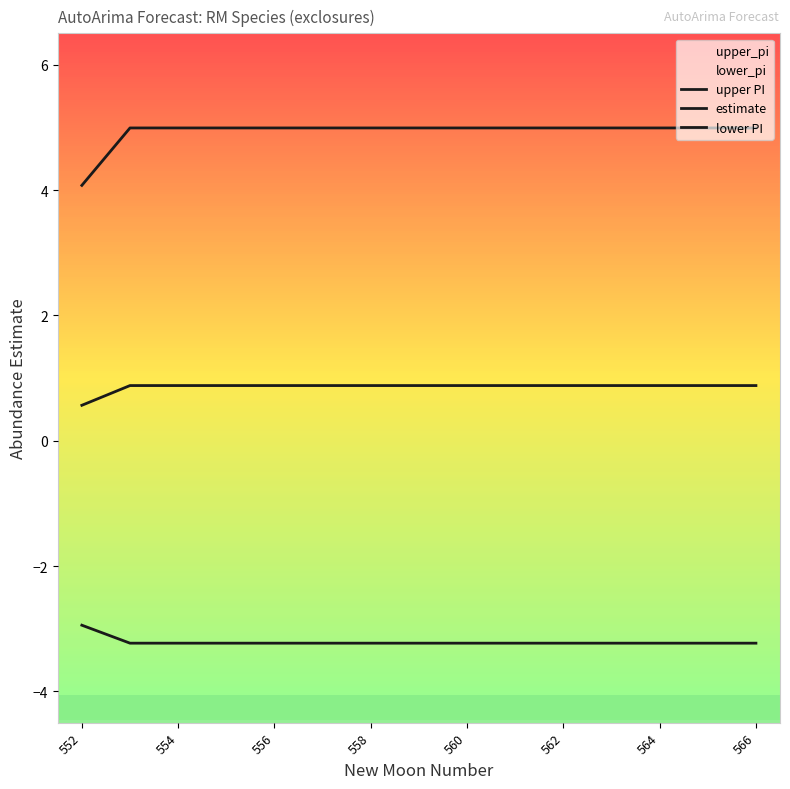

Reading right to left, transcribe all the data shown in this chart.

upper PI: 5.0	5.0	5.0	5.0	5.0	5.0	5.0	5.0	5.0	5.0	5.0	5.0	5.0	5.0	4.1
estimate: 0.9	0.9	0.9	0.9	0.9	0.9	0.9	0.9	0.9	0.9	0.9	0.9	0.9	0.9	0.6
lower PI: -3.2	-3.2	-3.2	-3.2	-3.2	-3.2	-3.2	-3.2	-3.2	-3.2	-3.2	-3.2	-3.2	-3.2	-2.9